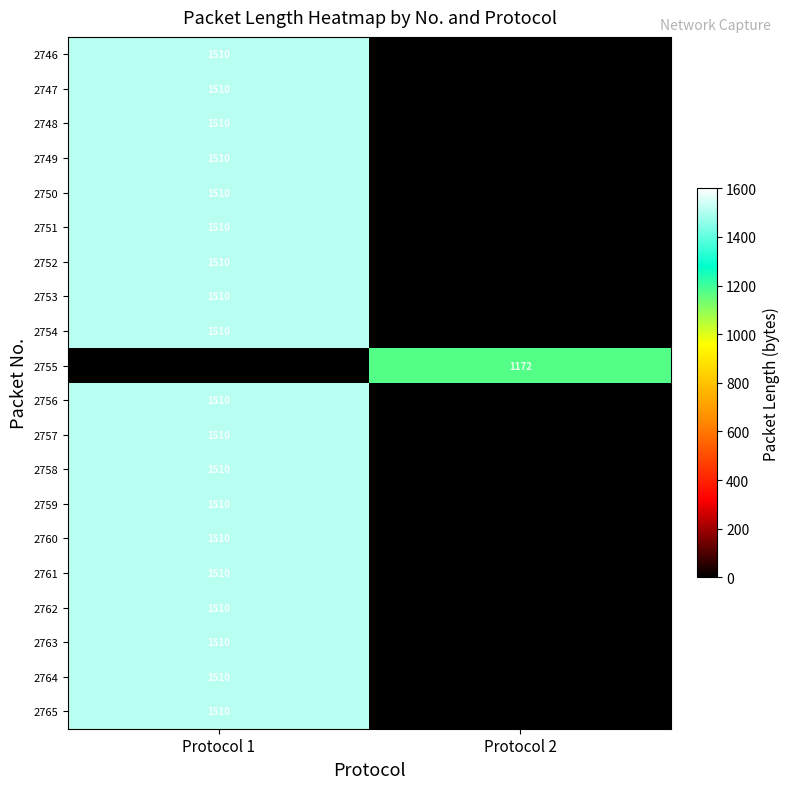

True or false: 2747 has a value of 1510 at Protocol 1.

True